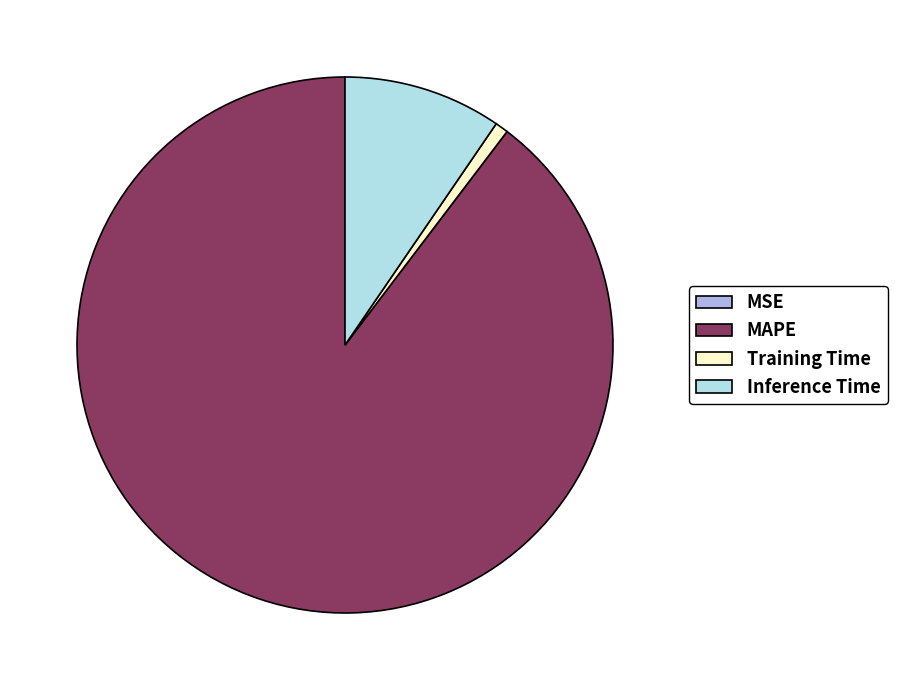

Which slice is the largest?

MAPE